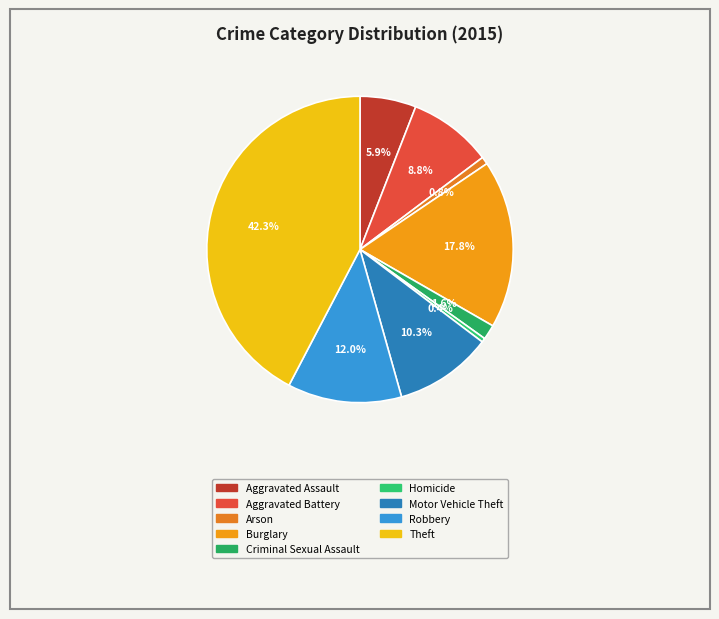

How many slices are in this pie chart?

9